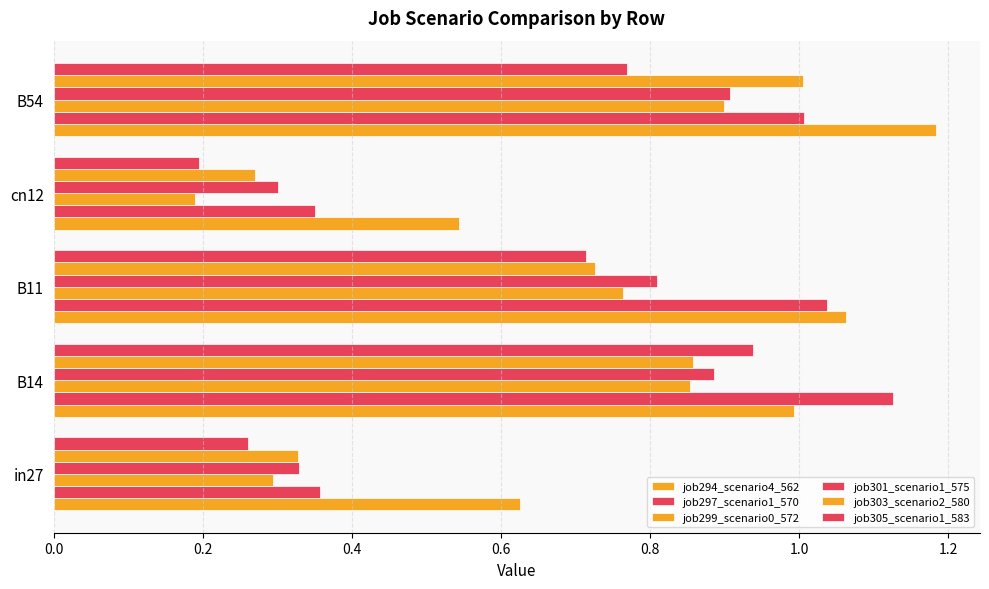

How many data points in job297_scenario1_570 are less than 1?

2